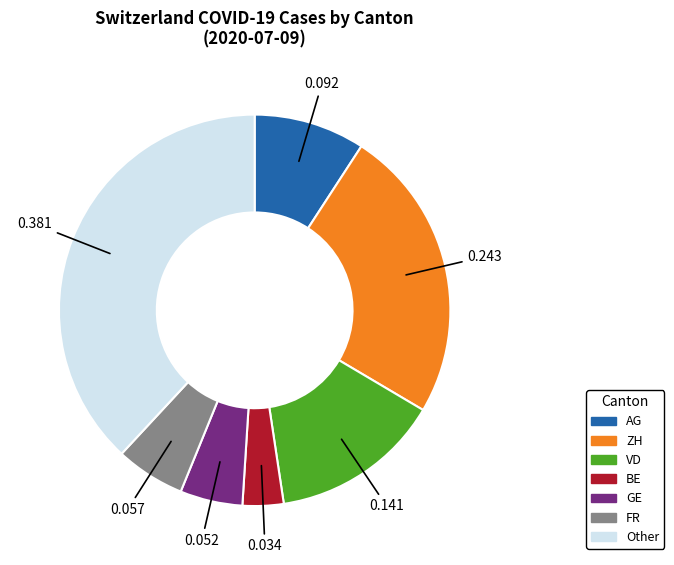

What is the smallest slice in the pie chart?

BE